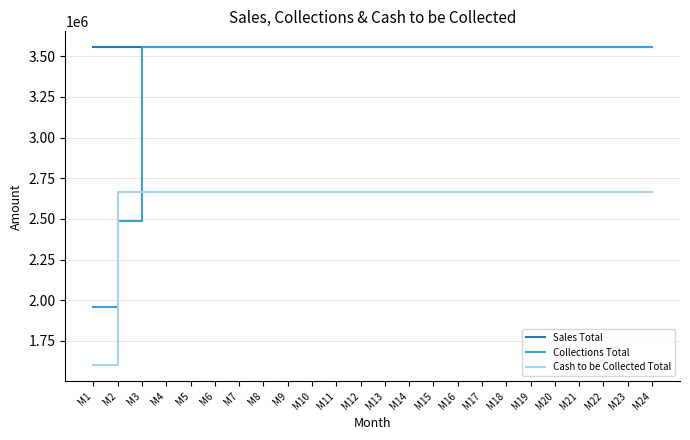

What is the lowest value of the Sales Total series?

3555000